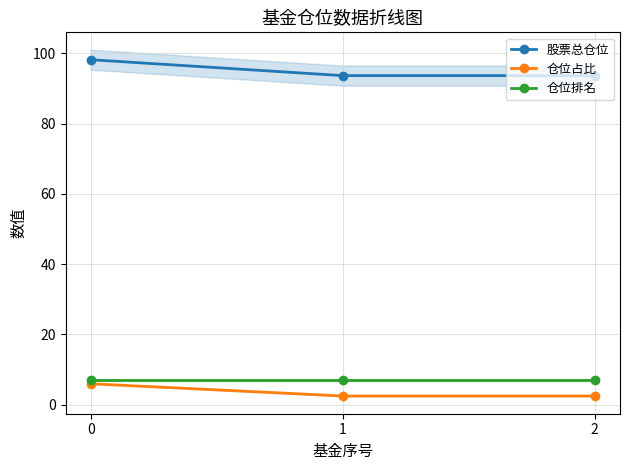

What is the greatest value displayed?

98.2